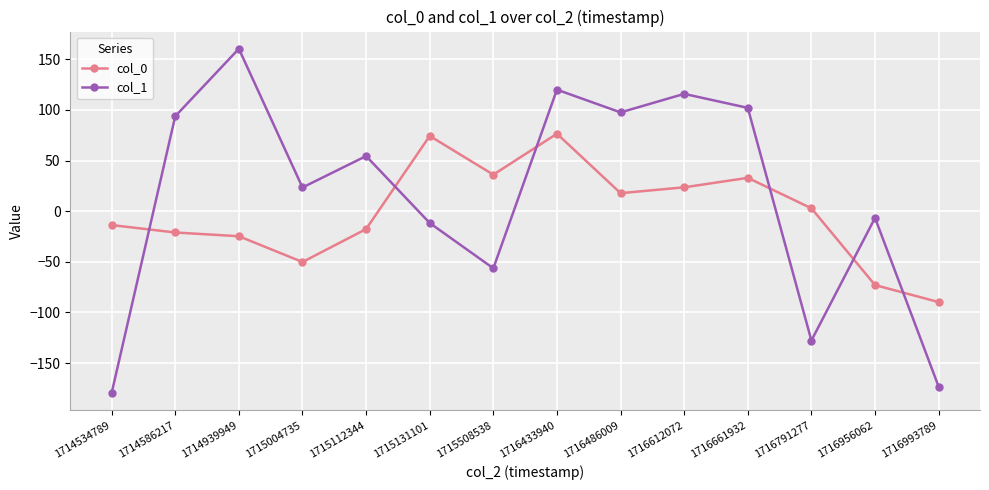

Where does the col_1 series first go above 54?

1714586217